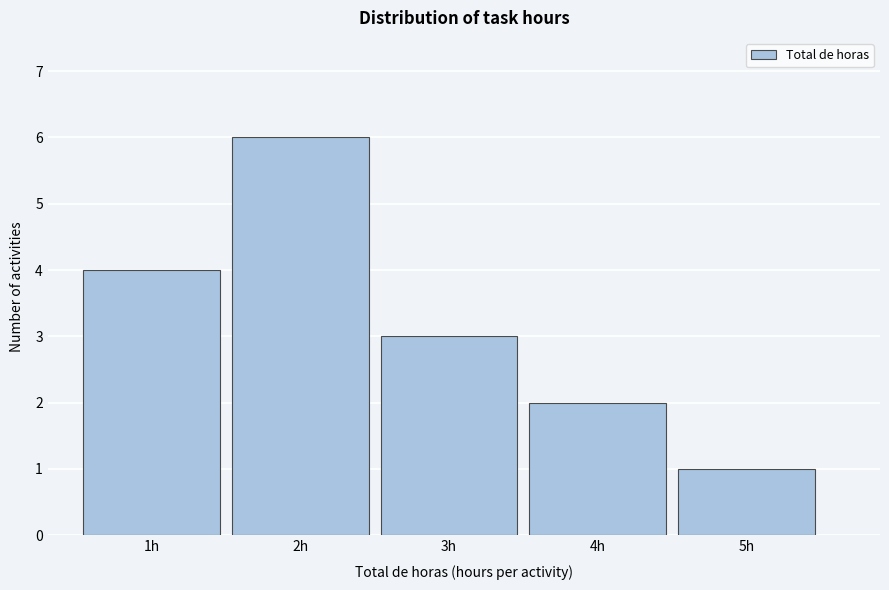

Over which range of the x-axis is the bar tallest?

1.5 to 2.5